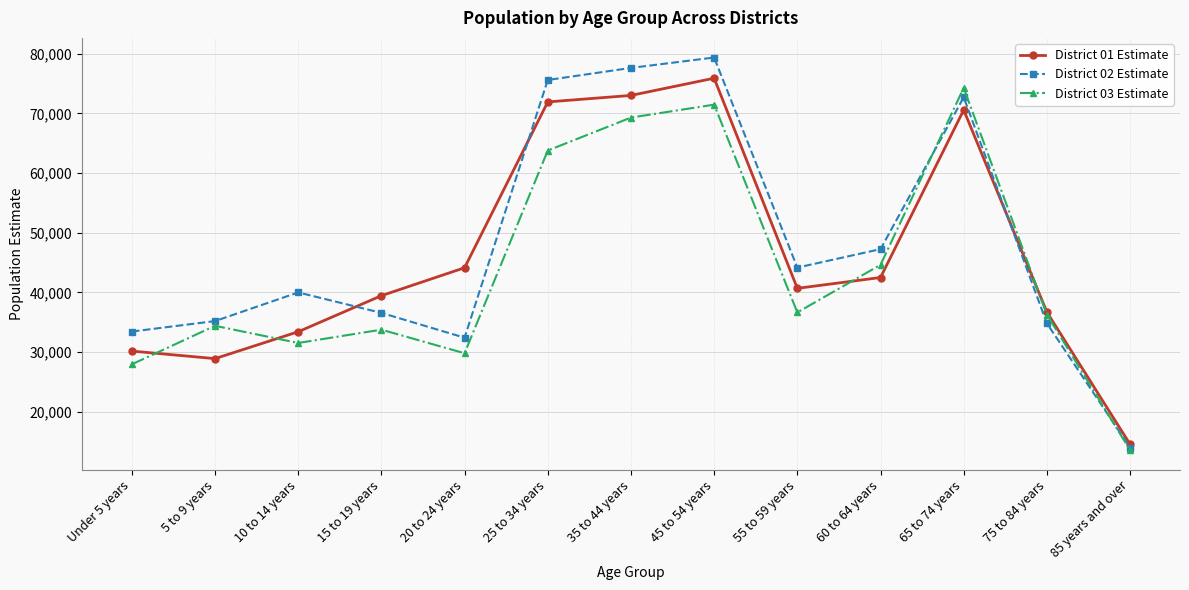

Does the chart have visible grid lines?

Yes